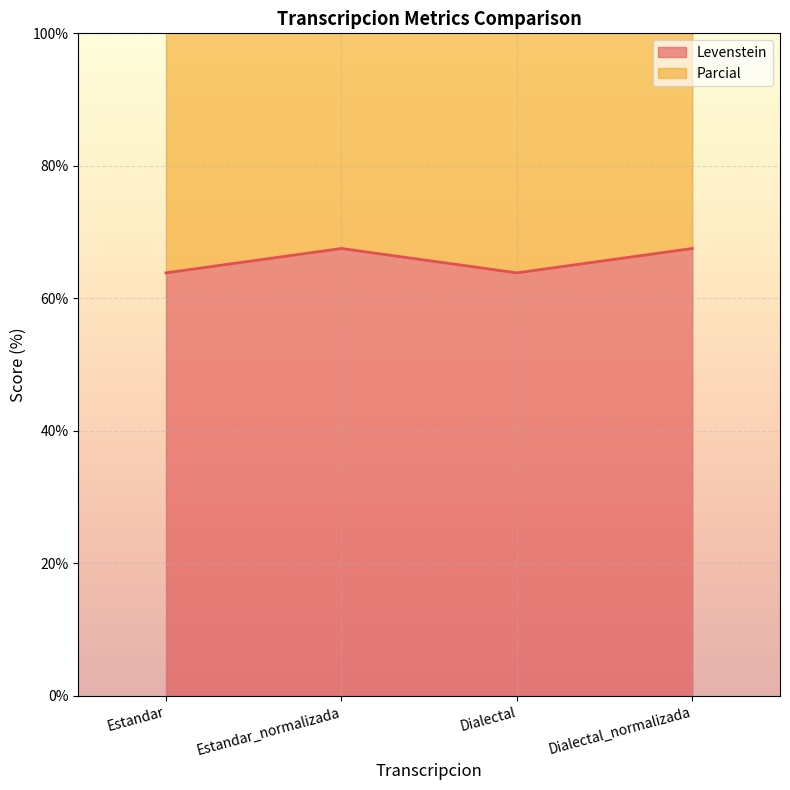

What is the difference between the second highest and second lowest values in the Parcial series?

5.7